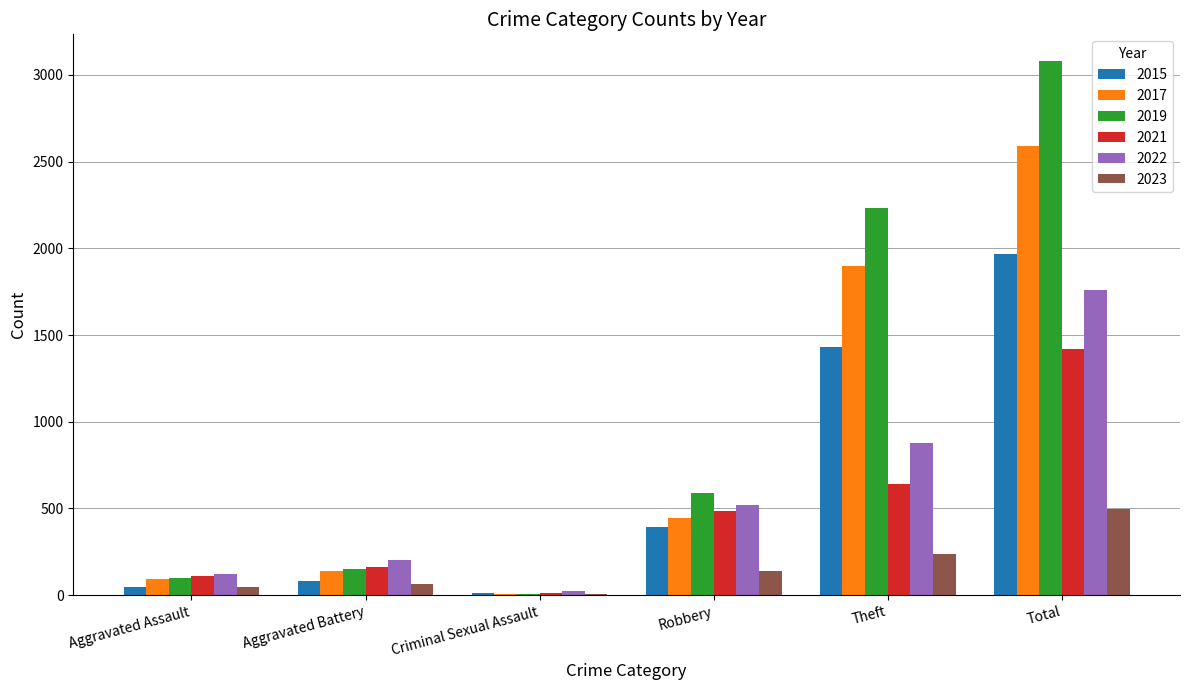

Does the chart contain stacked bars?

No